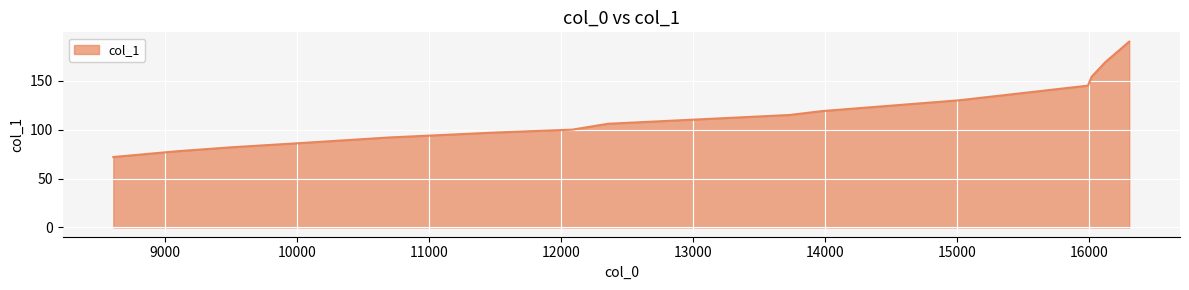

What is the minimum value shown in the chart?

72